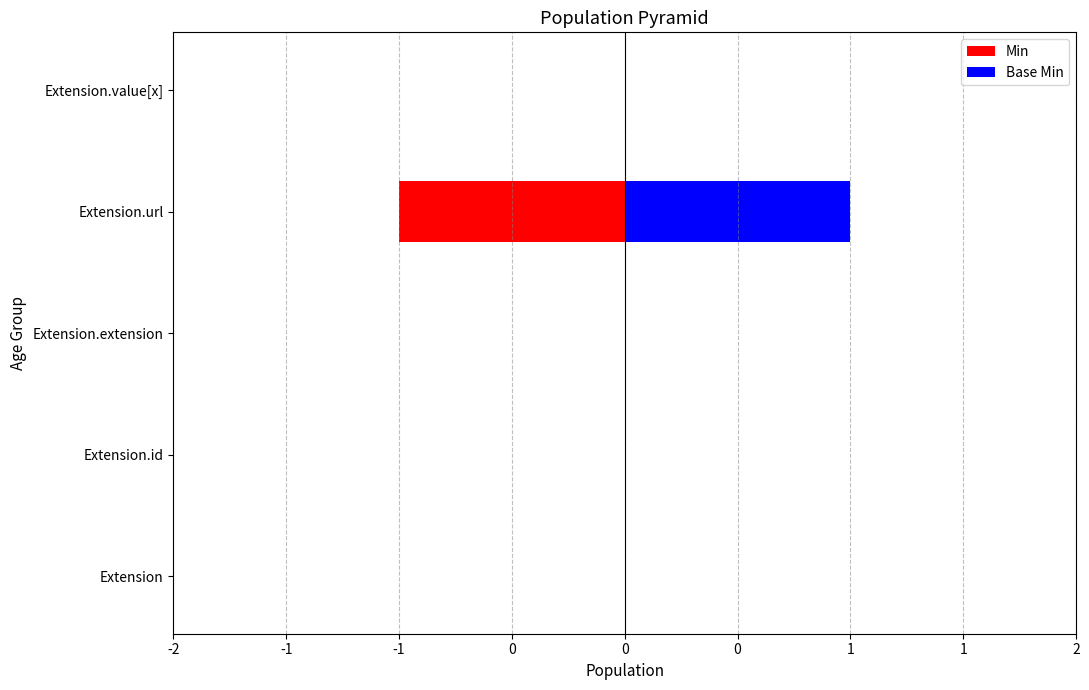

What is the sum of all Base Min values?

1